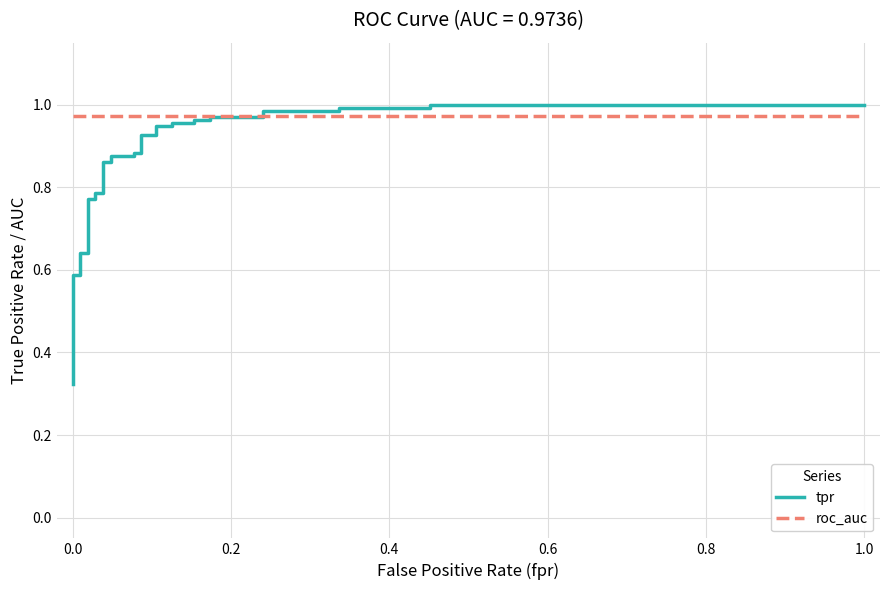

At how many categories does at least one series exceed 0?

36